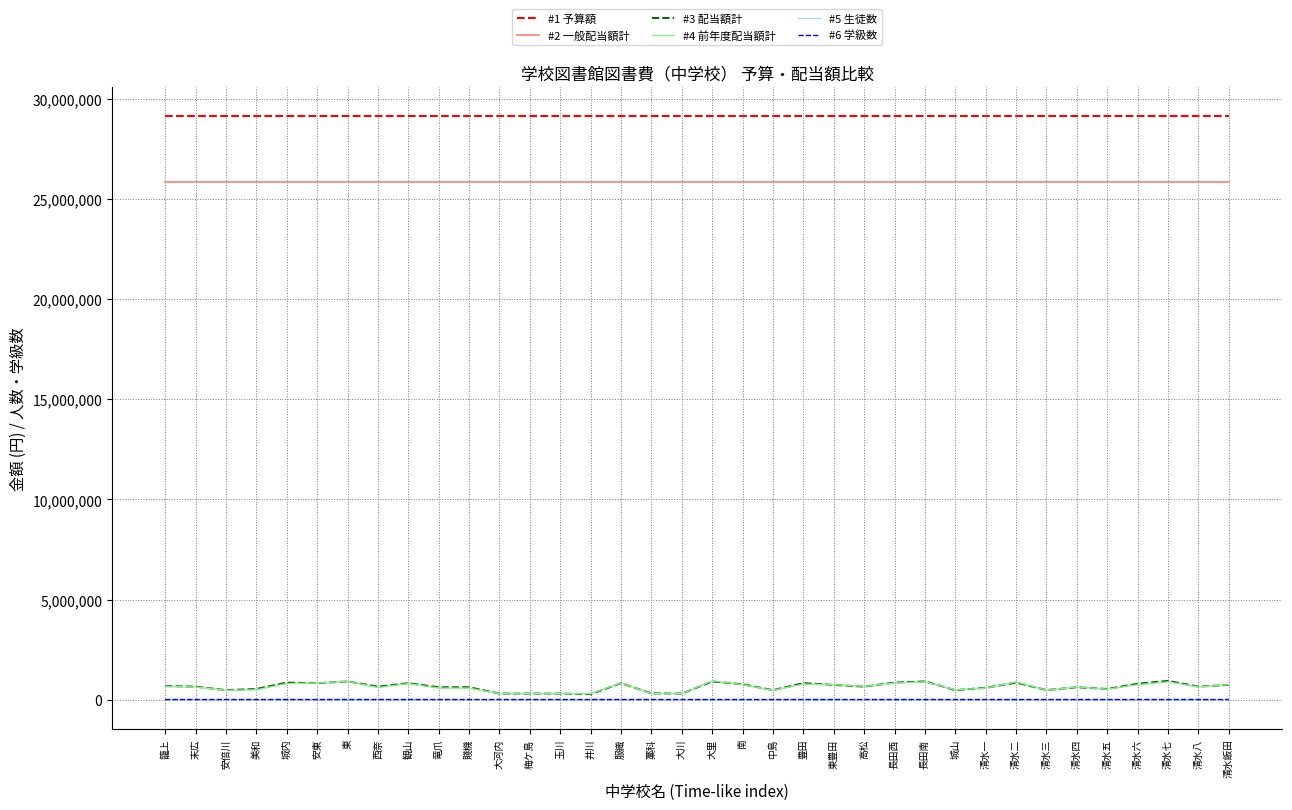

Which series has the largest total across all categories?

#1 予算額